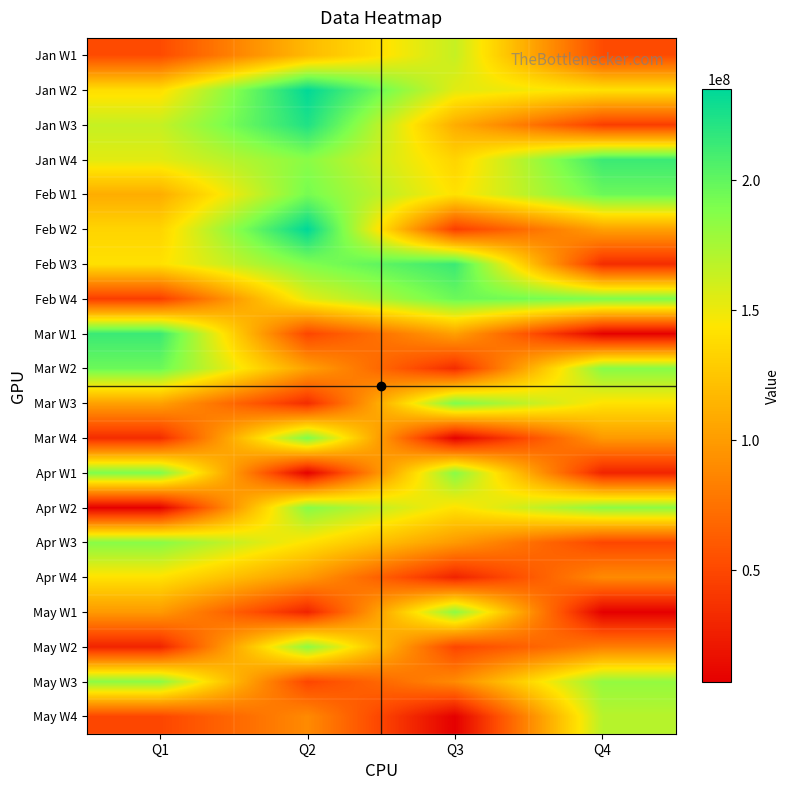

Which label corresponds to the largest value in the chart?

Q2